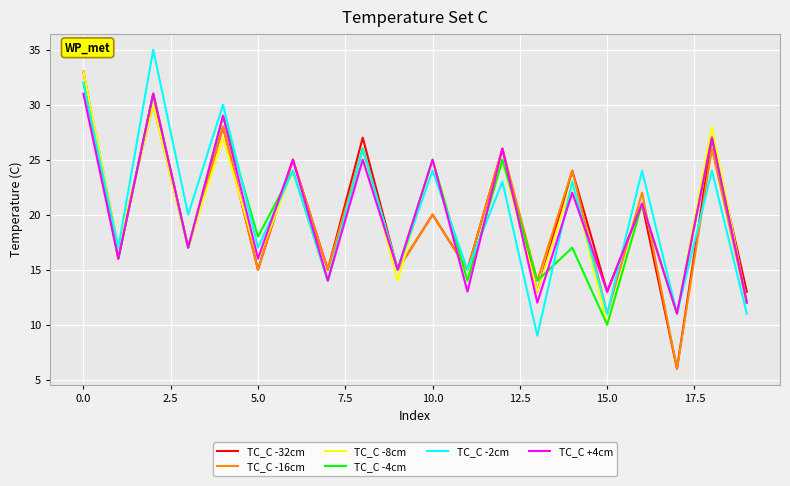

True or false: TC_C -8cm has more than 0 interior local peaks.

True